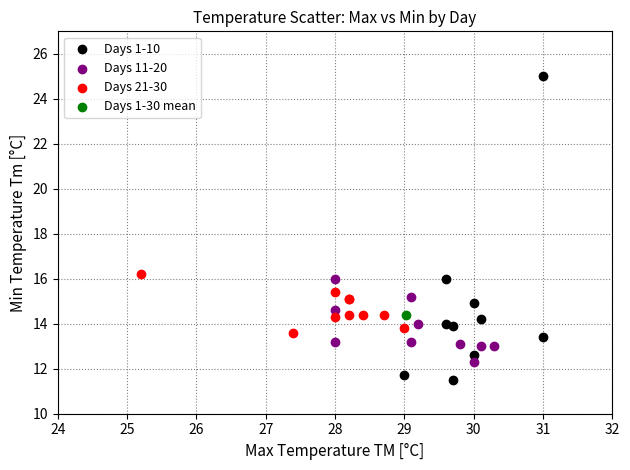

What are all the series names shown in the legend?

Days 1-10, Days 11-20, Days 21-30, Days 1-30 mean